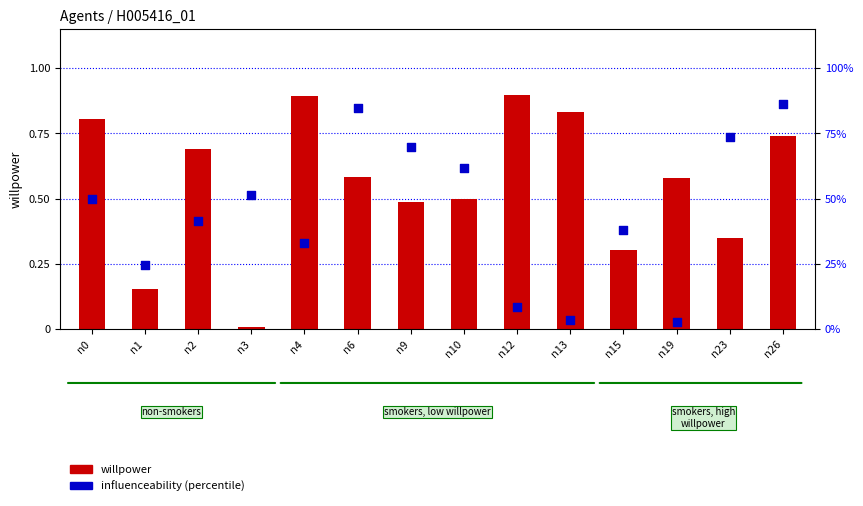

Which series reaches the maximum Y coordinate?

willpower